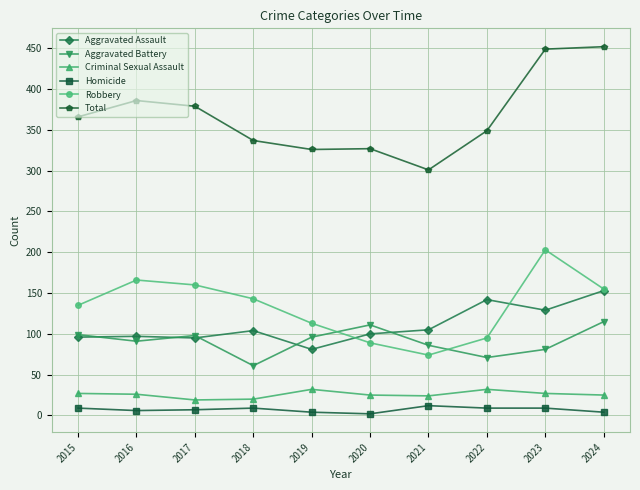

At how many categories does at least one series exceed 411?

2